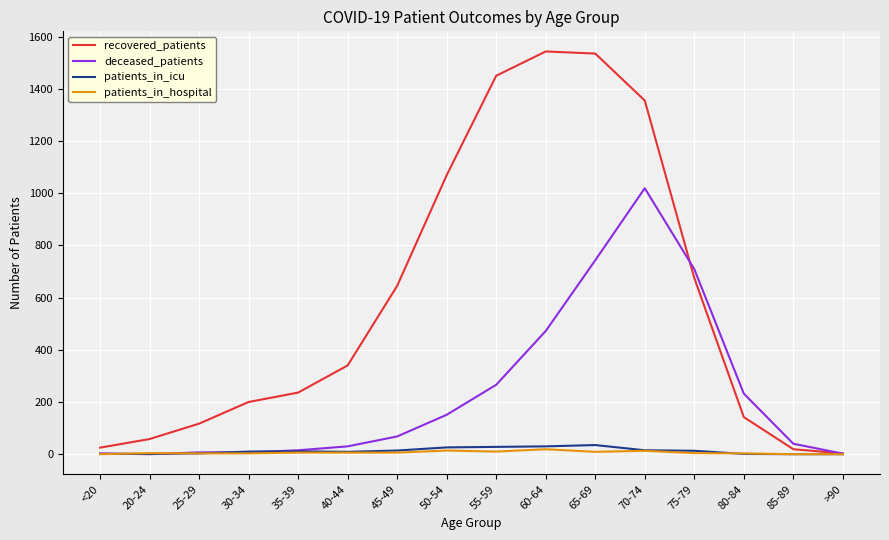

Which series has the largest total across all categories?

recovered_patients